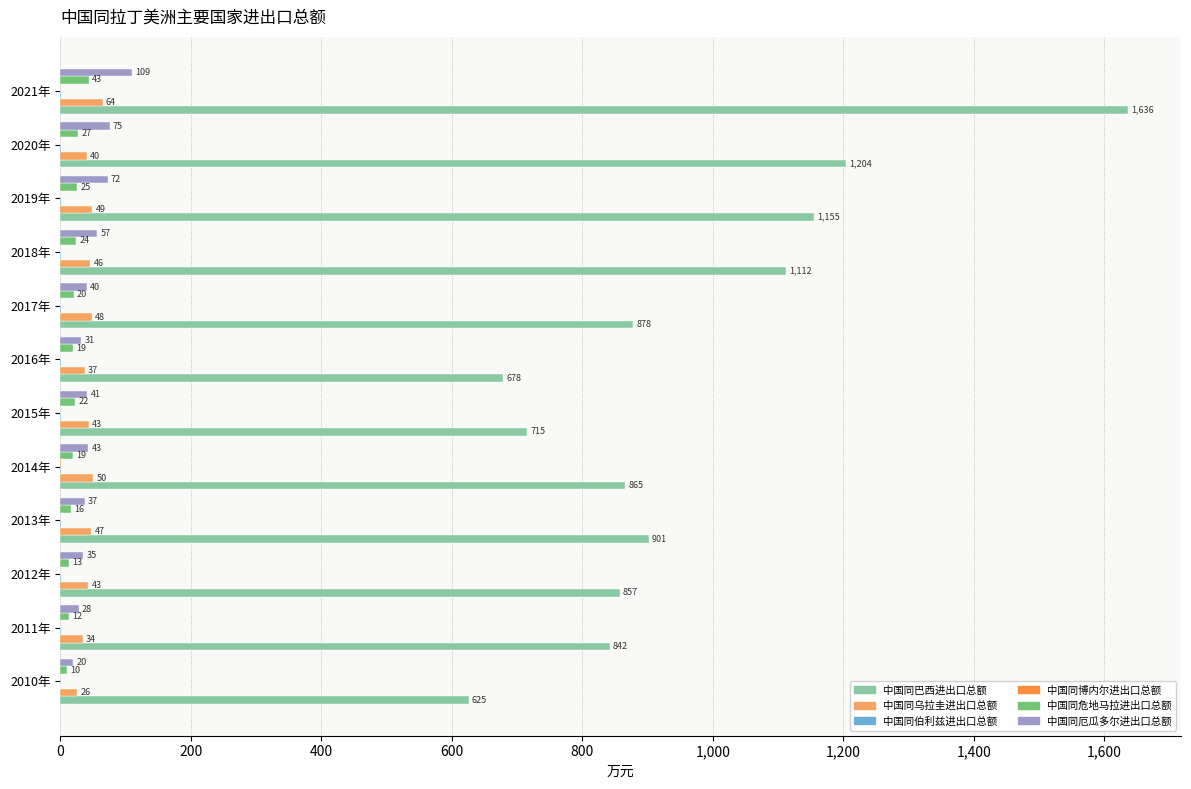

What are all the series names shown in the legend?

中国同巴西进出口总额, 中国同乌拉圭进出口总额, 中国同伯利兹进出口总额, 中国同博内尔进出口总额, 中国同危地马拉进出口总额, 中国同厄瓜多尔进出口总额